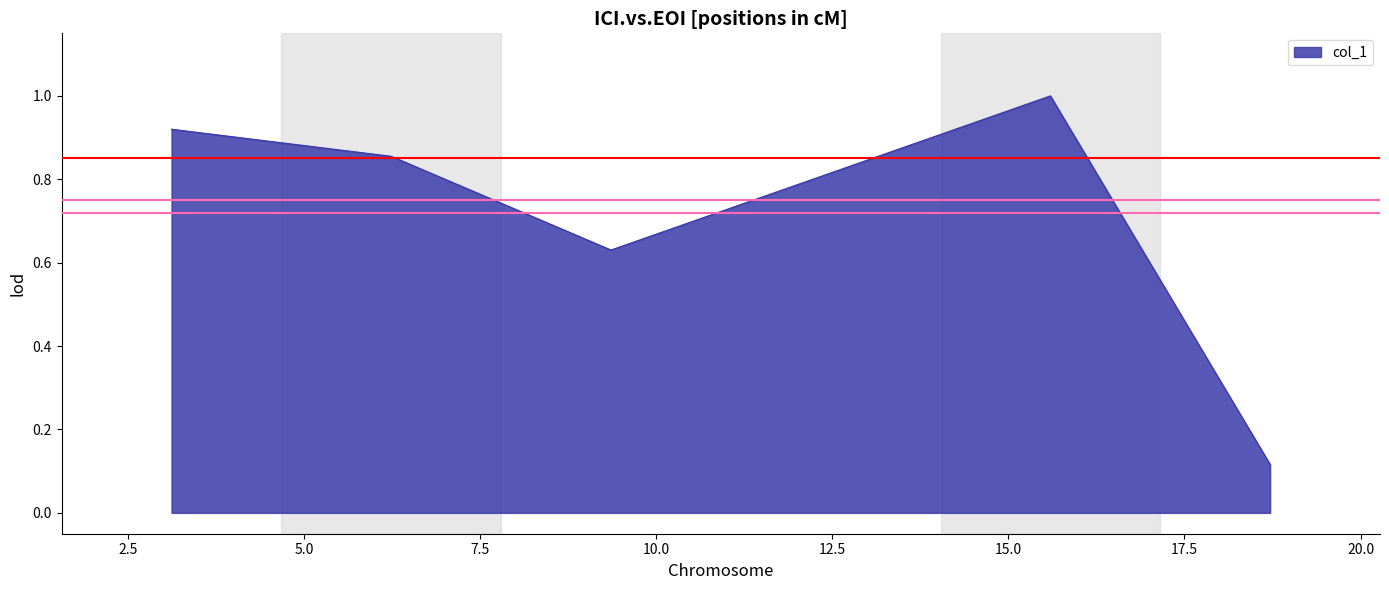

Does the chart display data point markers on the line(s)?

No